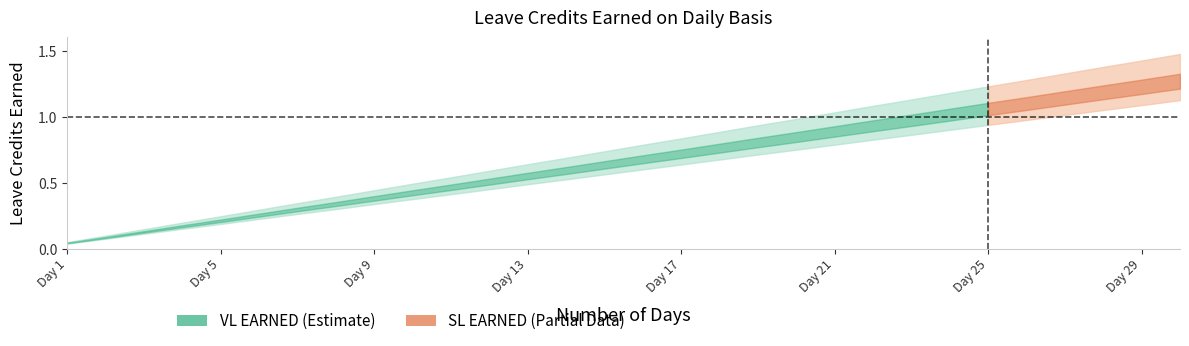

True or false: SL EARNED and VL EARNED cross at least once.

False